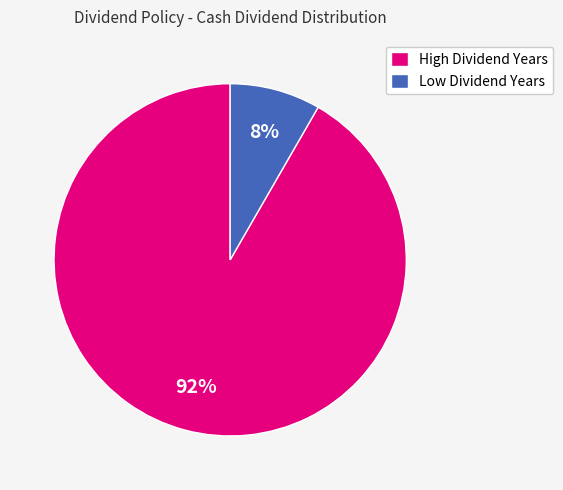

Is there a majority slice in this chart?

Yes